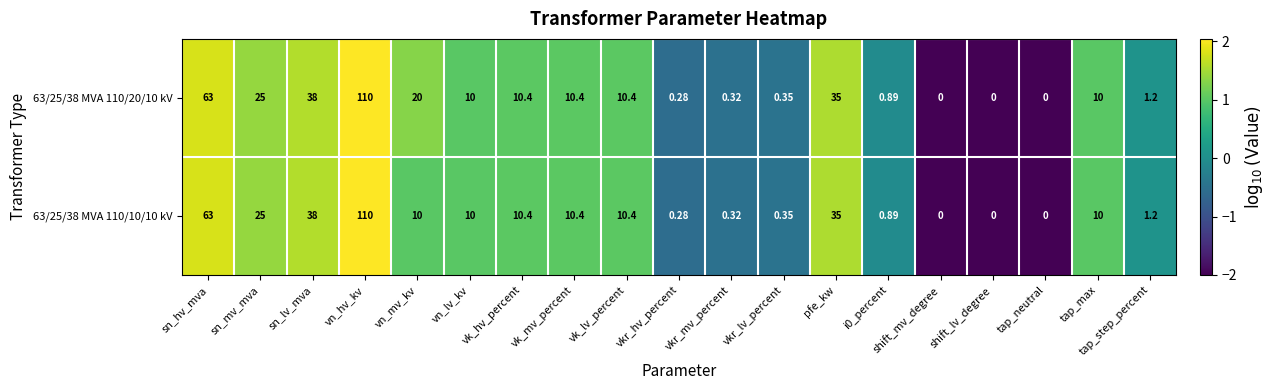

At which label does 63/25/38 MVA 110/10/10 kV first exceed 10?

sn_hv_mva